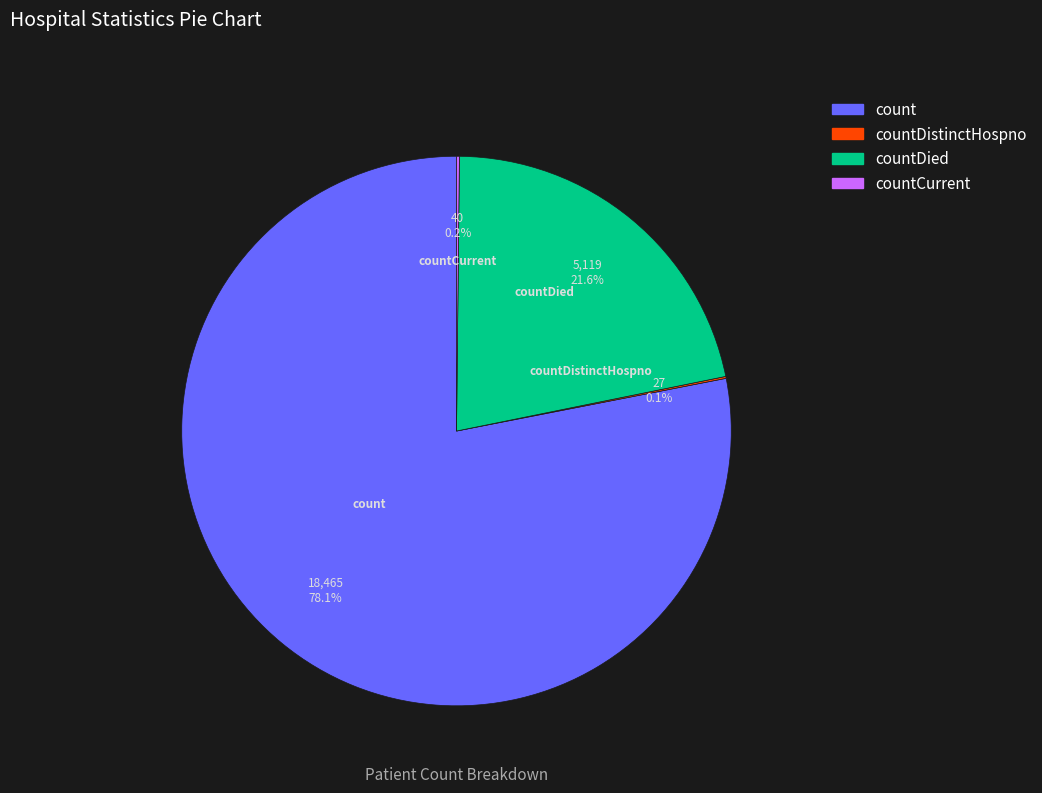

To the nearest percent, what is the difference between the largest and smallest slice percentages?

78%